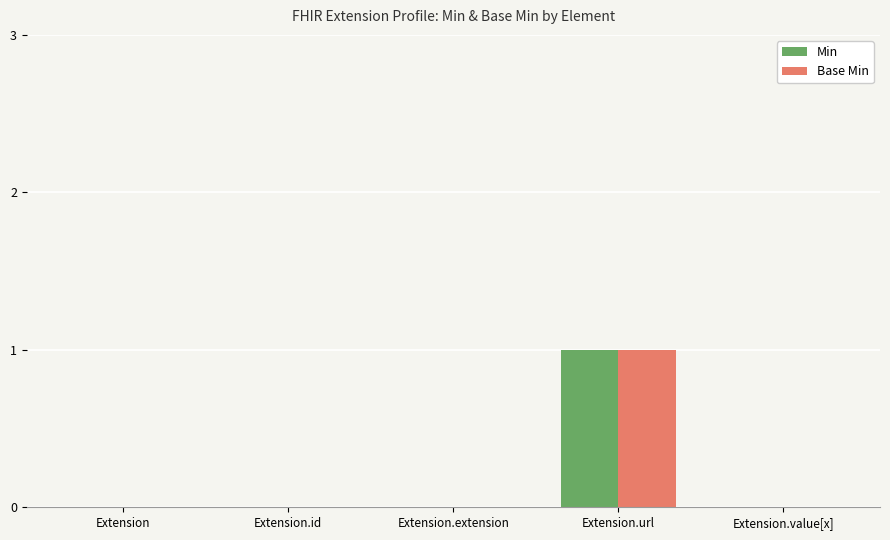

How many Min values are between 0 and 1?

5